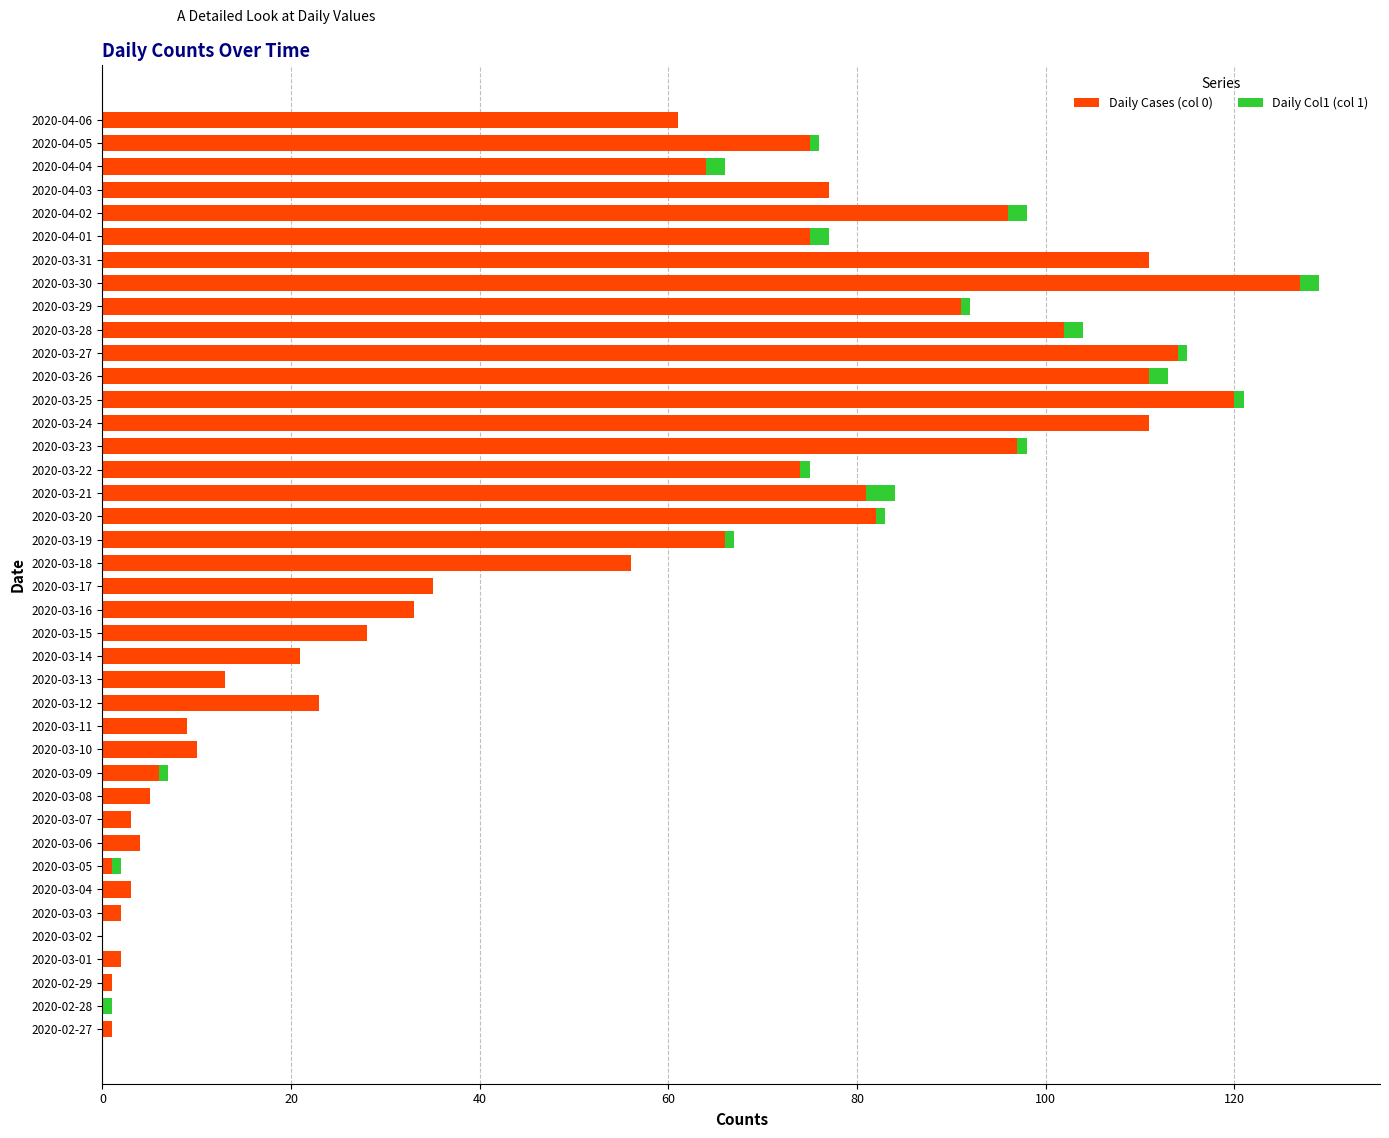

What is the total value across all series at 2020-03-31?

111